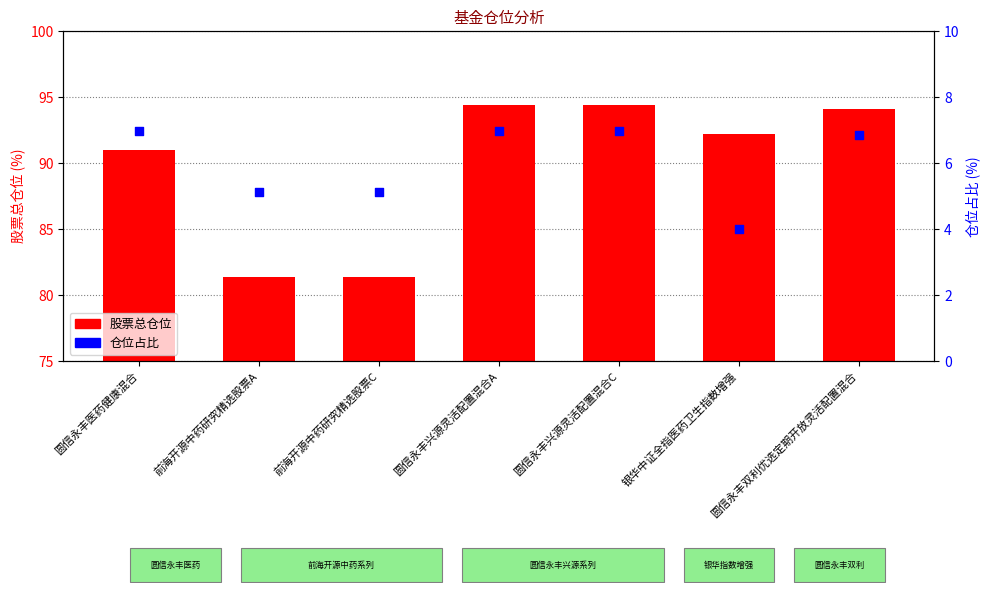

Is the value of 仓位占比 at 前海开源中药研究精选股票A greater than the value of 股票总仓位 at 圆信永丰医药健康混合?

No